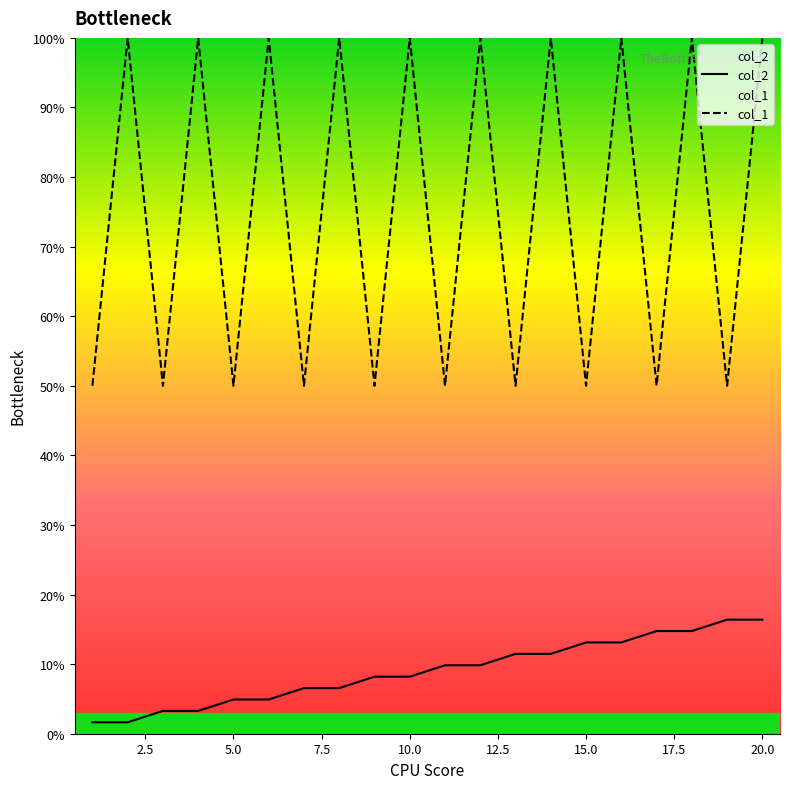

List the series in order of their overall mean, lowest first.

col_2, col_1